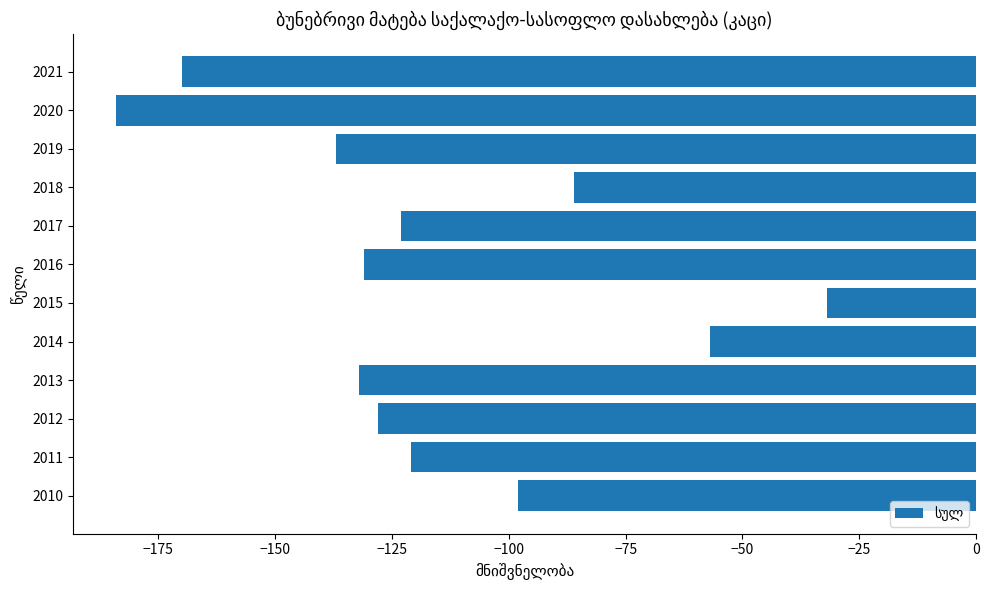

What is the difference between the maximum and minimum values?

152